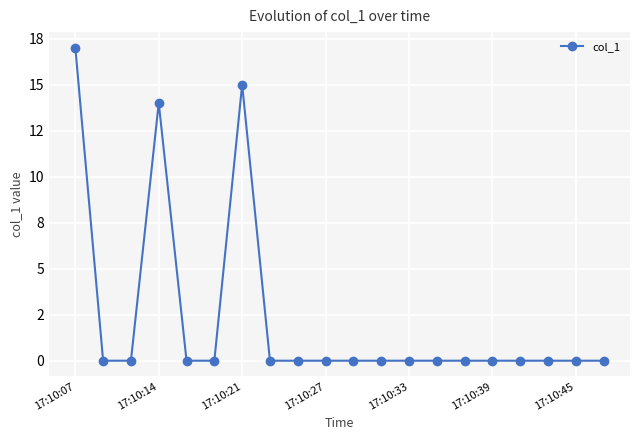

Reading left to right, extract all data points from this chart.

17	0	0	14	0	0	15	0	0	0	0	0	0	0	0	0	0	0	0	0